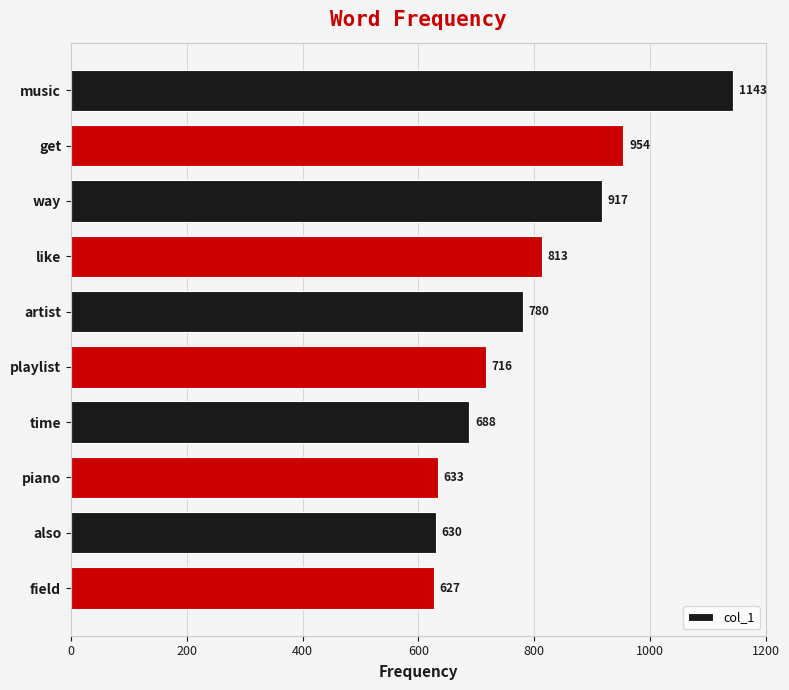

True or false: the data shows 419 at playlist.

False